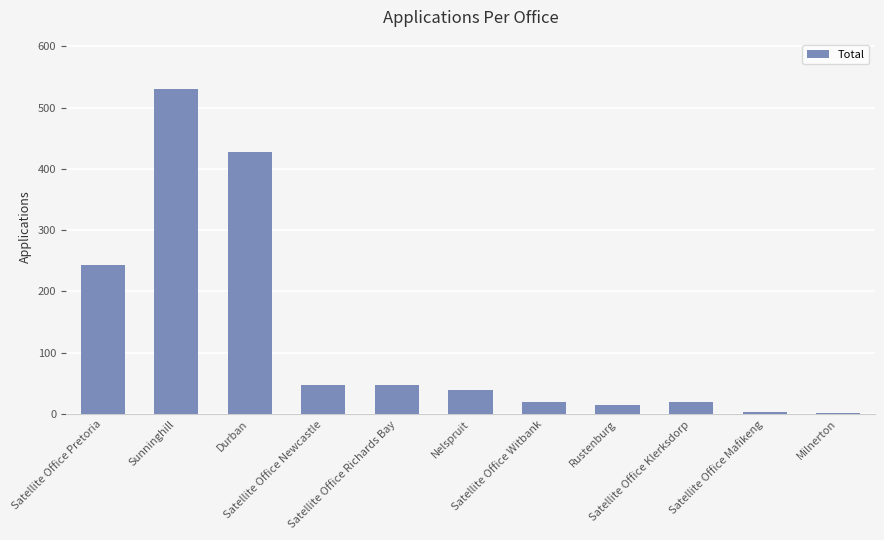

What is the greatest value displayed?

531